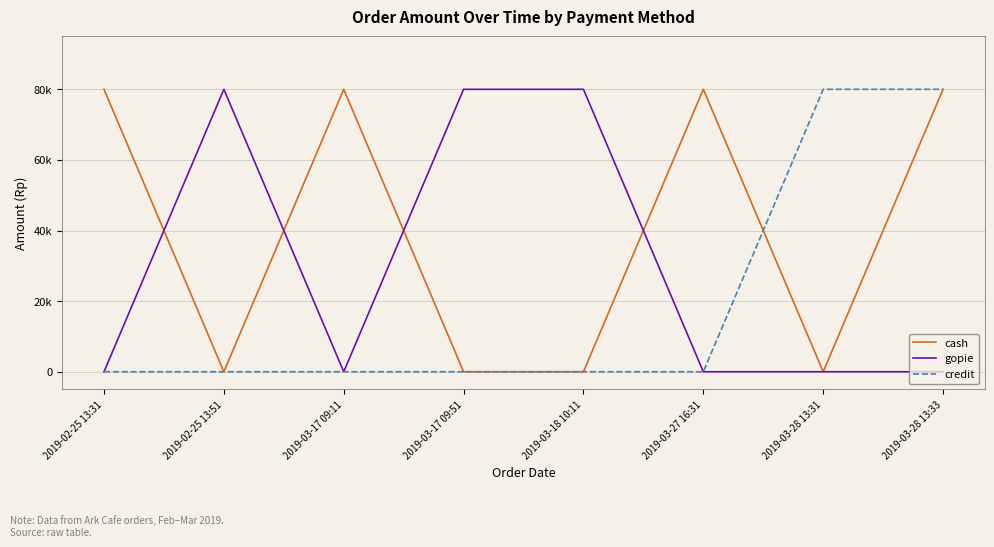

What is the difference between the cash values at 2019-03-17 09:51 and 2019-03-28 13:33?

80000